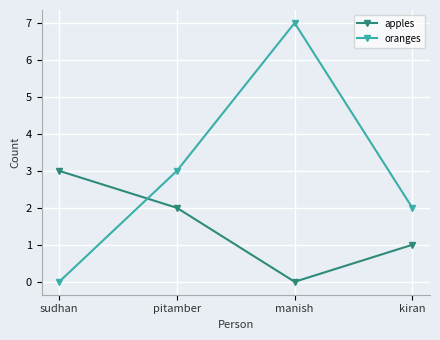

What position from the right is manish?

2